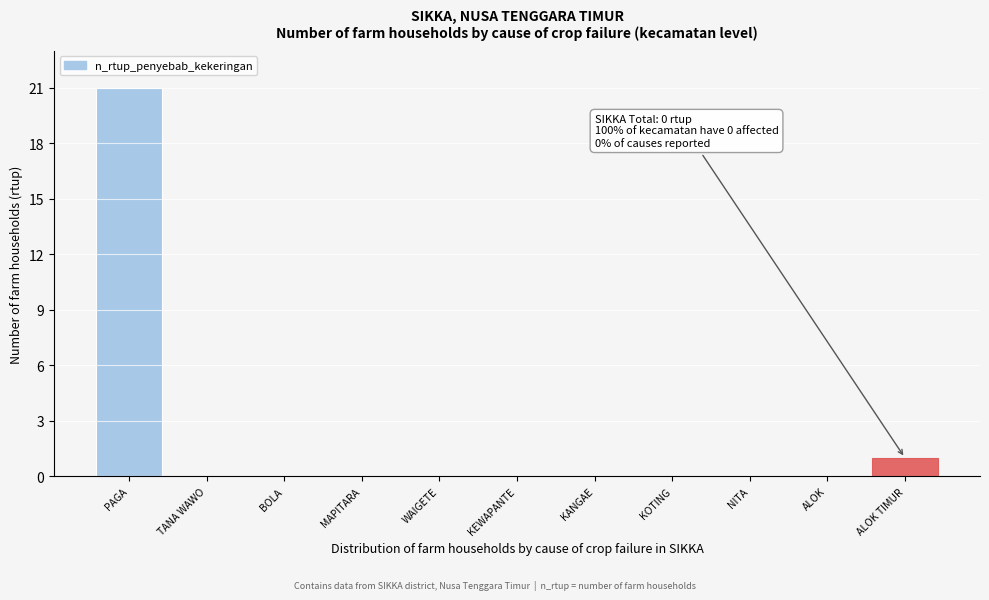

Reading left to right, list all the values displayed in this chart.

PAGA=21	TANA WAWO=0	BOLA=0	MAPITARA=0	WAIGETE=0	KEWAPANTE=0	KANGAE=0	KOTING=0	NITA=0	ALOK=0	ALOK TIMUR=1